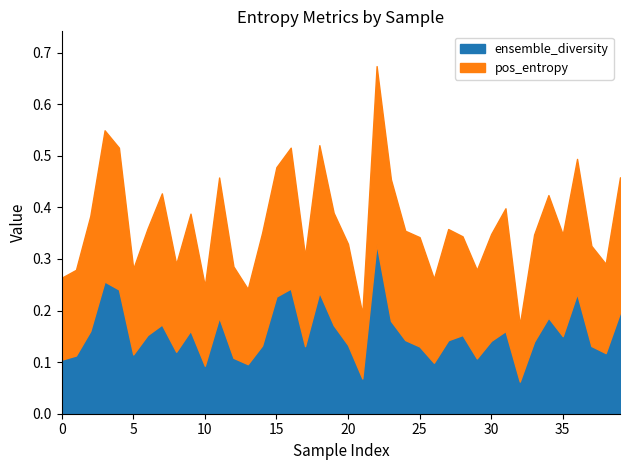

What is the average value of the ensemble_diversity series?

0.2